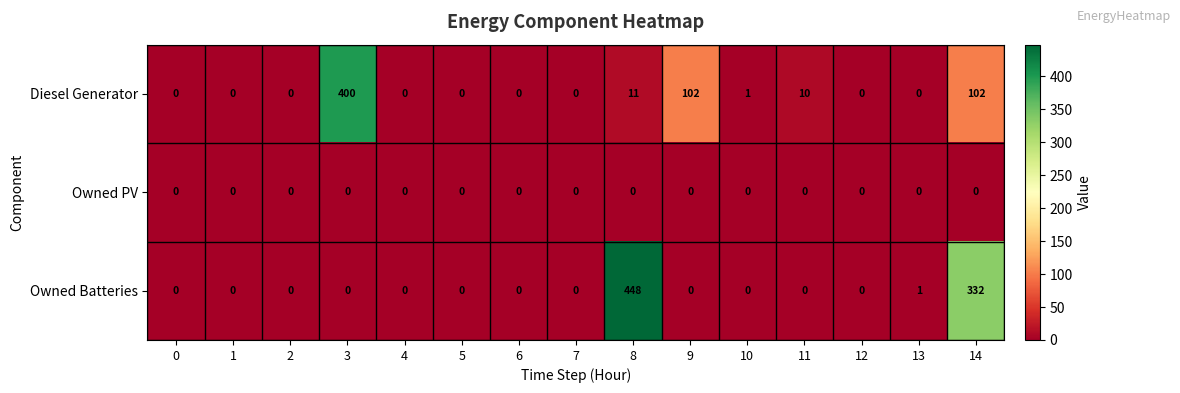

What is the spread (max minus min) of values at 3?

400